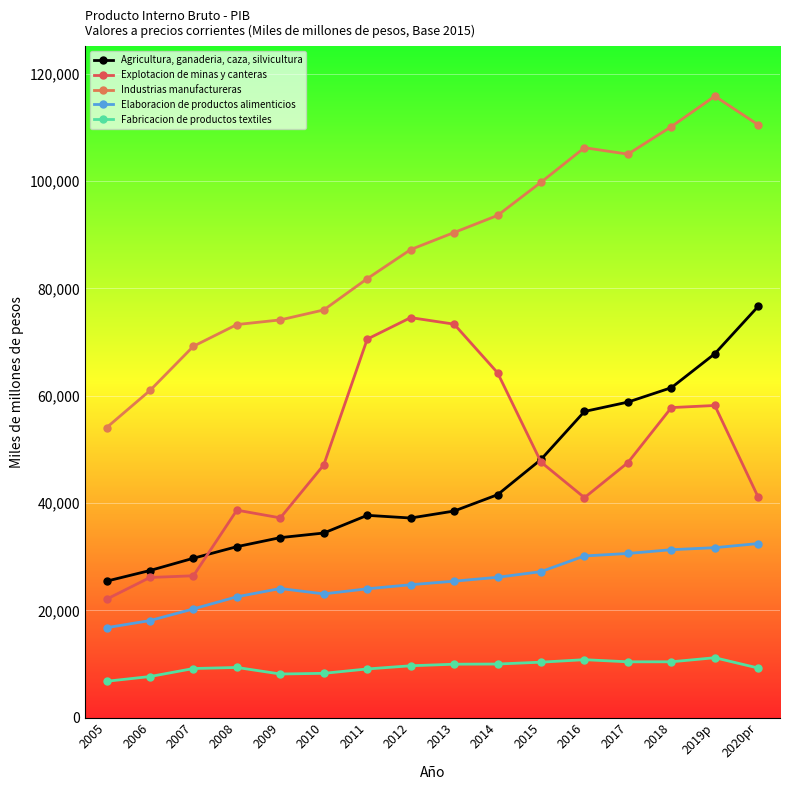

What is the smallest value displayed?

6783.0